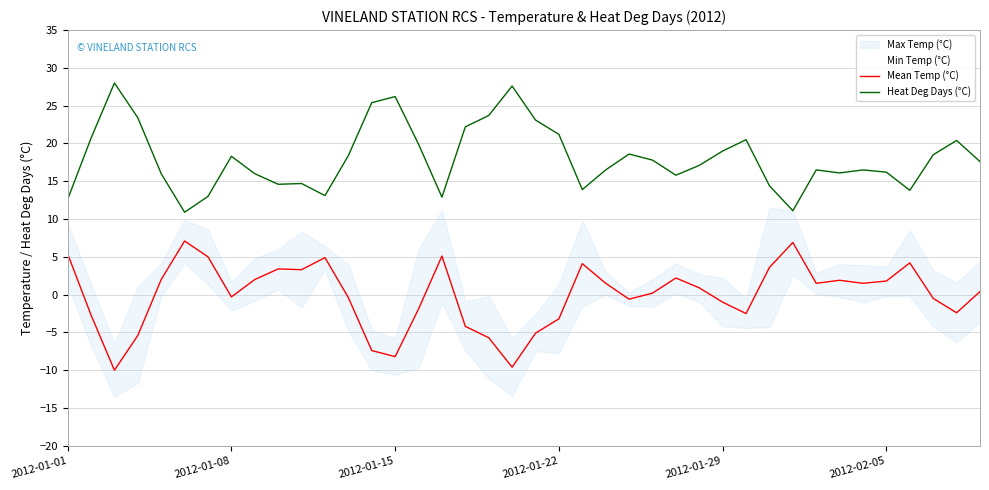

True or false: Heat Deg Days (°C) and Mean Temp (°C) cross at least once.

False